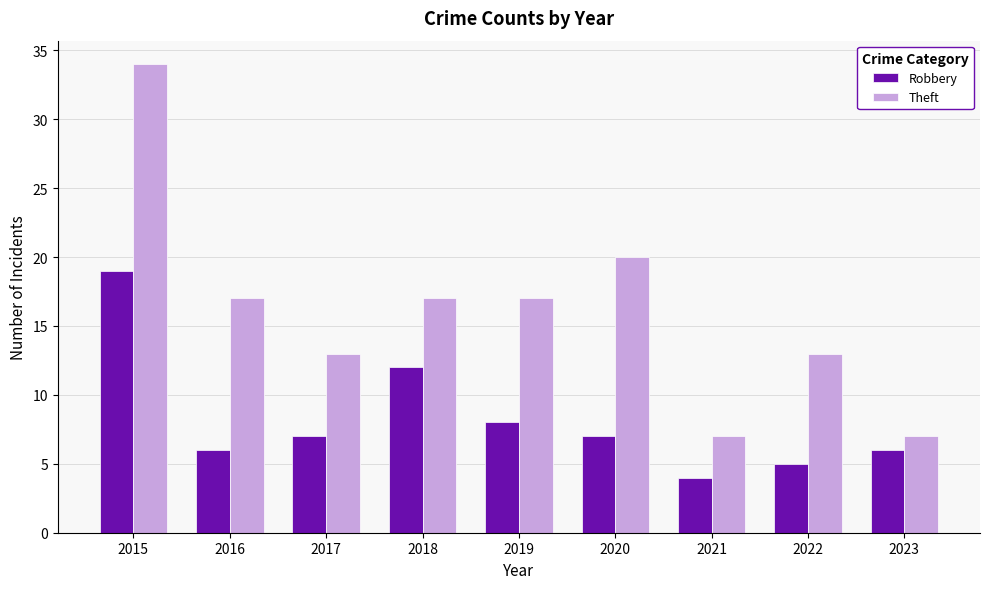

Reading right to left, transcribe all the data shown in this chart.

Robbery: 2023=6	2022=5	2021=4	2020=7	2019=8	2018=12	2017=7	2016=6	2015=19
Theft: 2023=7	2022=13	2021=7	2020=20	2019=17	2018=17	2017=13	2016=17	2015=34